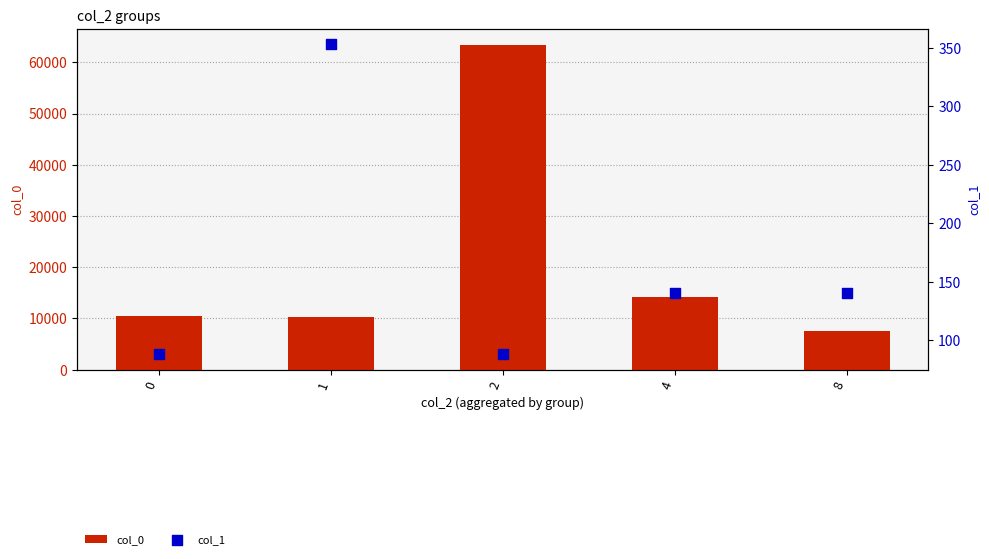

Which series has the largest total across all categories?

col_0